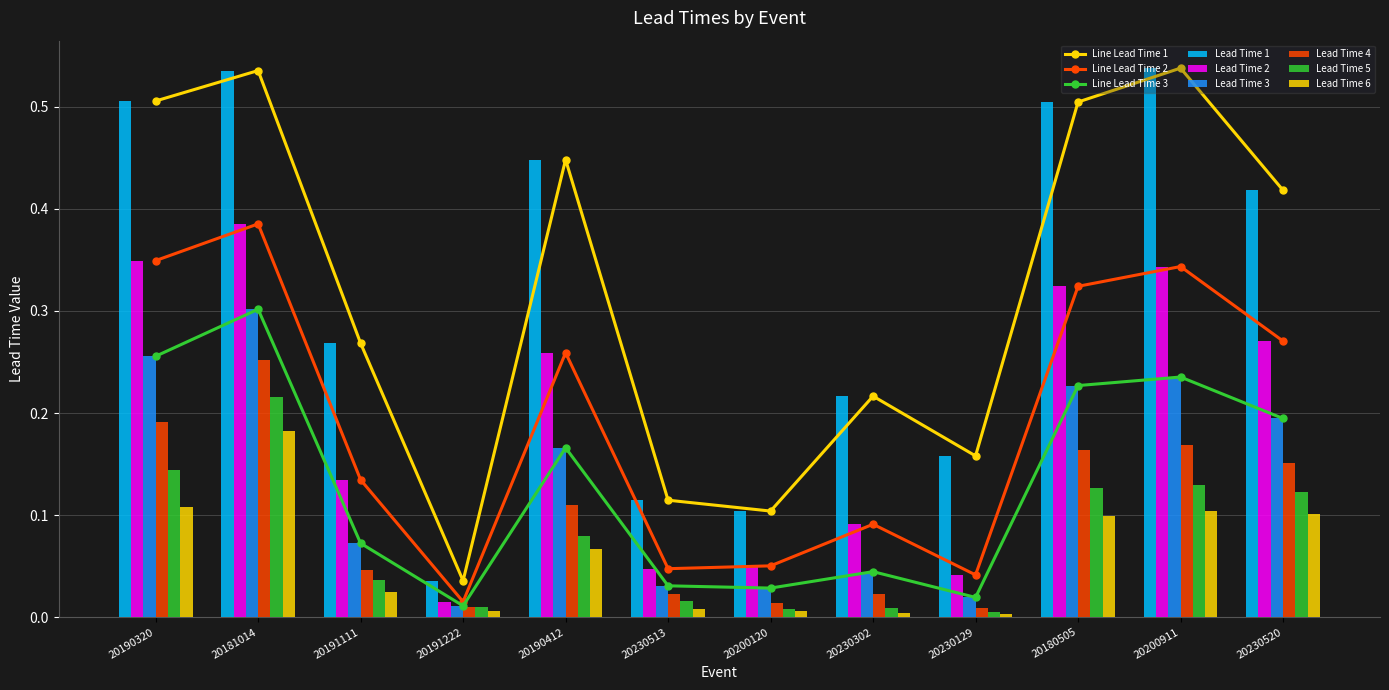

Rank the categories by Lead Time 6 value from highest to lowest.

20181014, 20190320, 20200911, 20230520, 20180505, 20190412, 20191111, 20230513, 20200120, 20191222, 20230302, 20230129